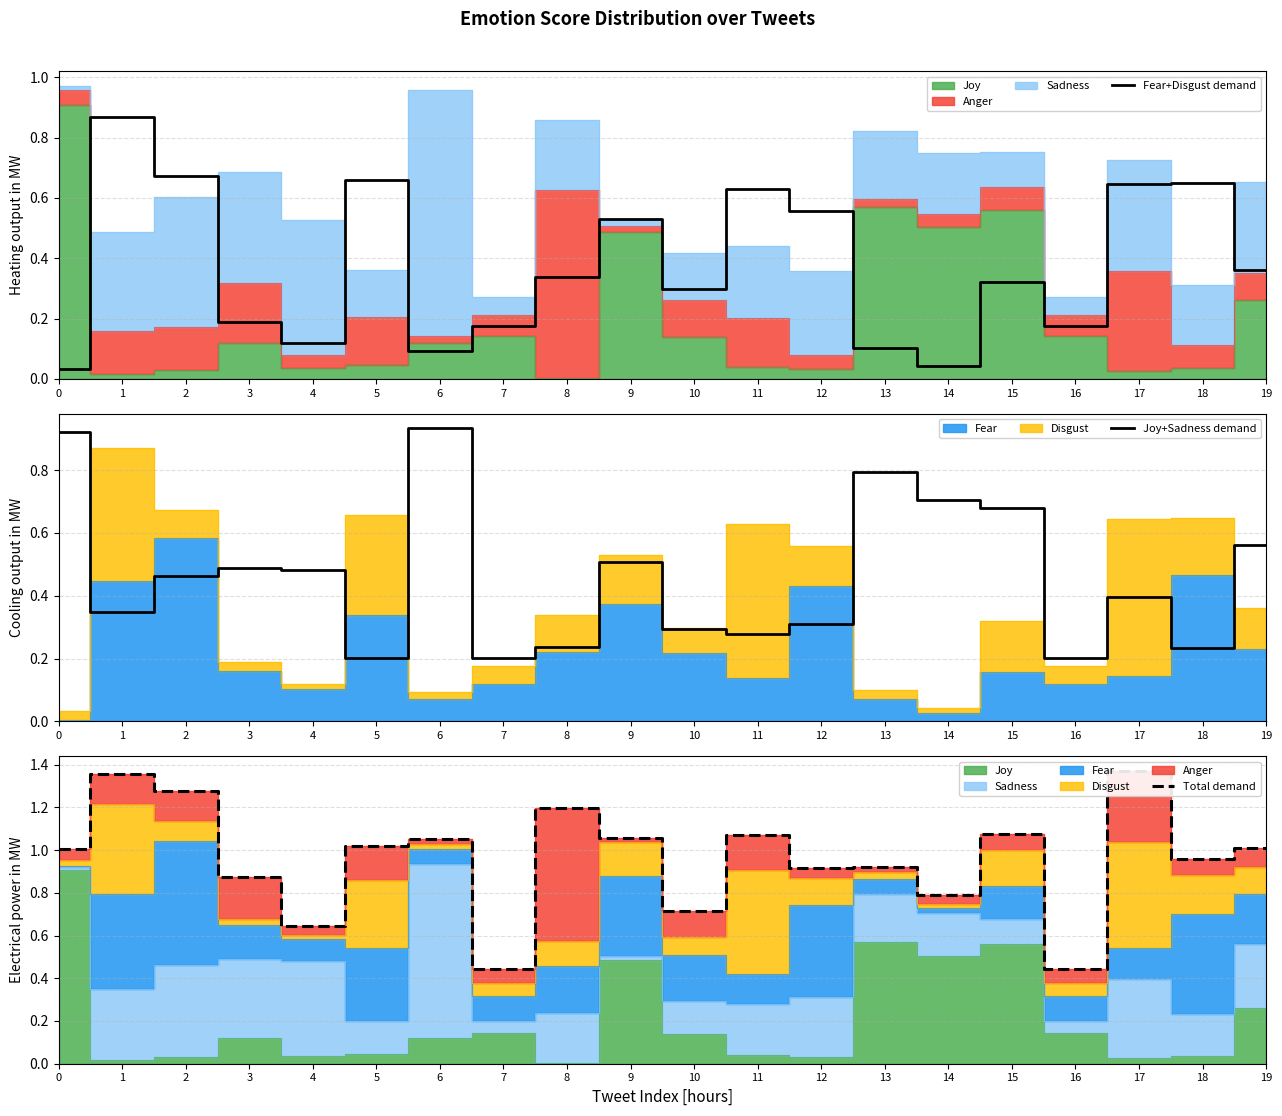

Which label corresponds to the largest value in the chart?

17